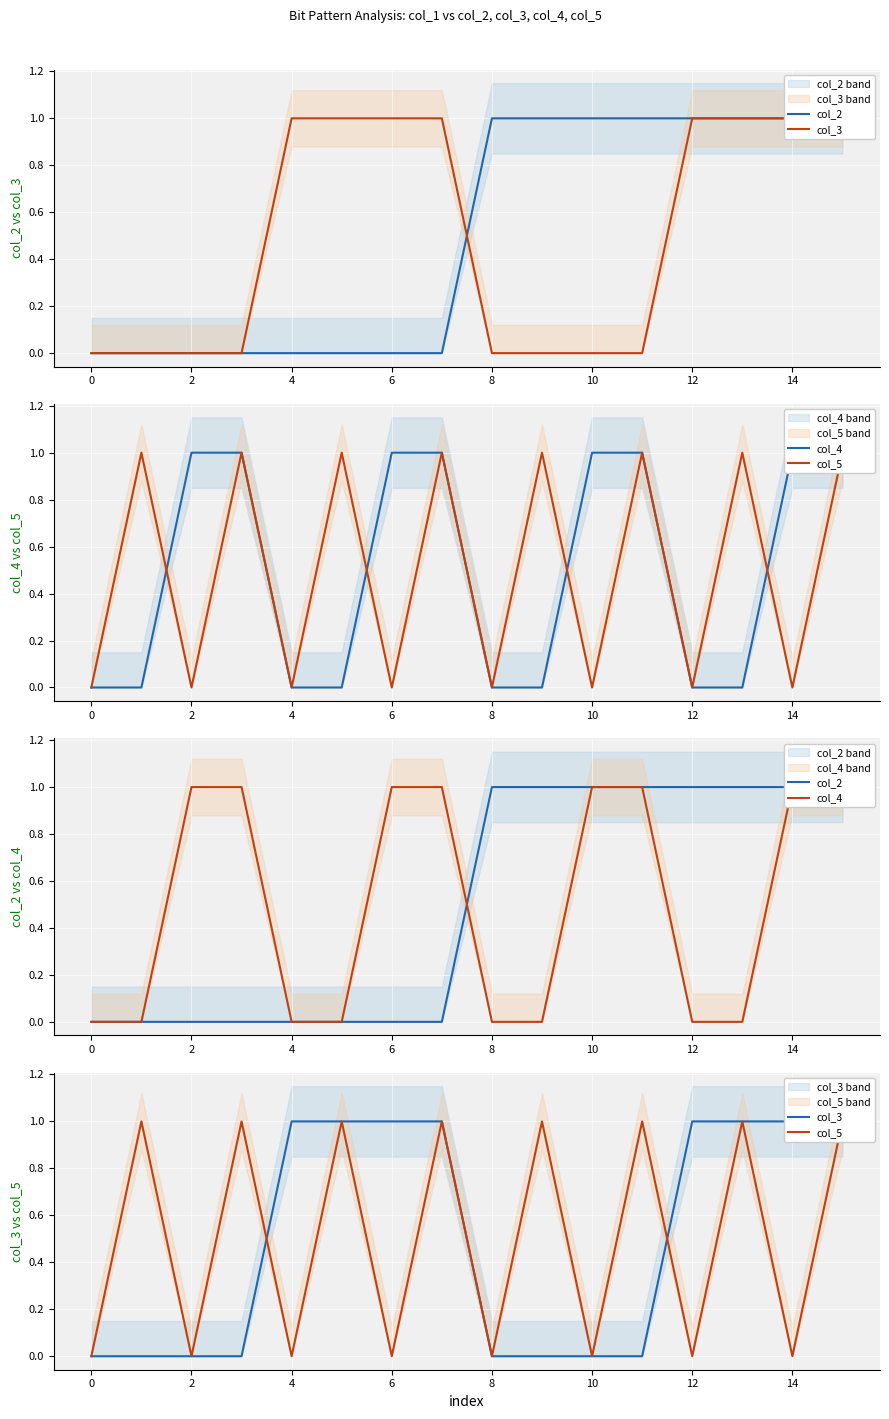

Which series has the largest range (max minus min)?

col_2